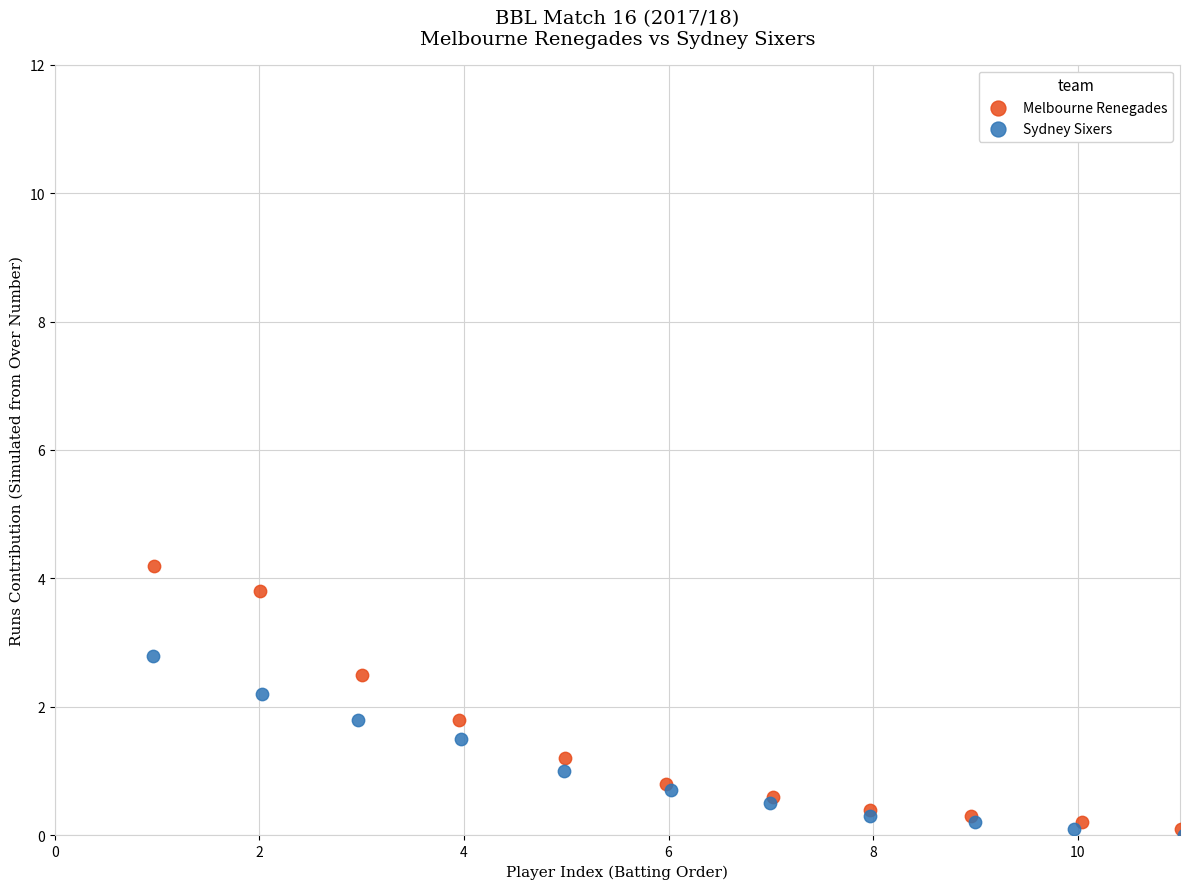

Which series contains the highest Y value?

Melbourne Renegades